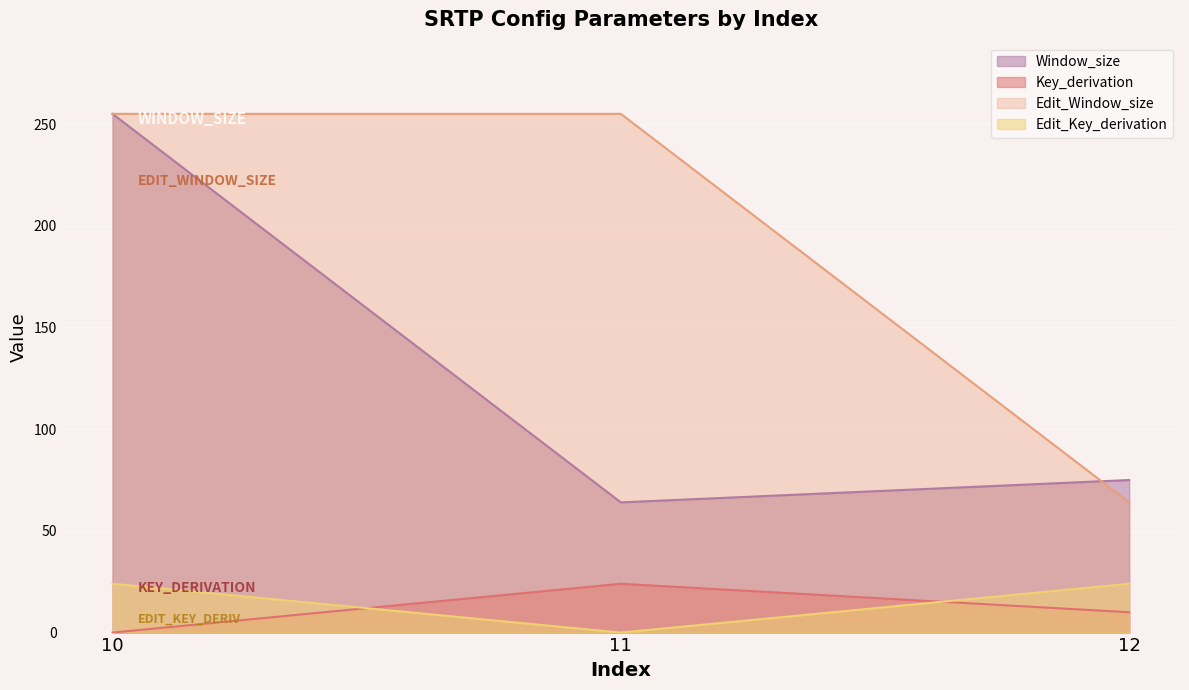

Where is Edit_Key_derivation nearest to the value 12?

10